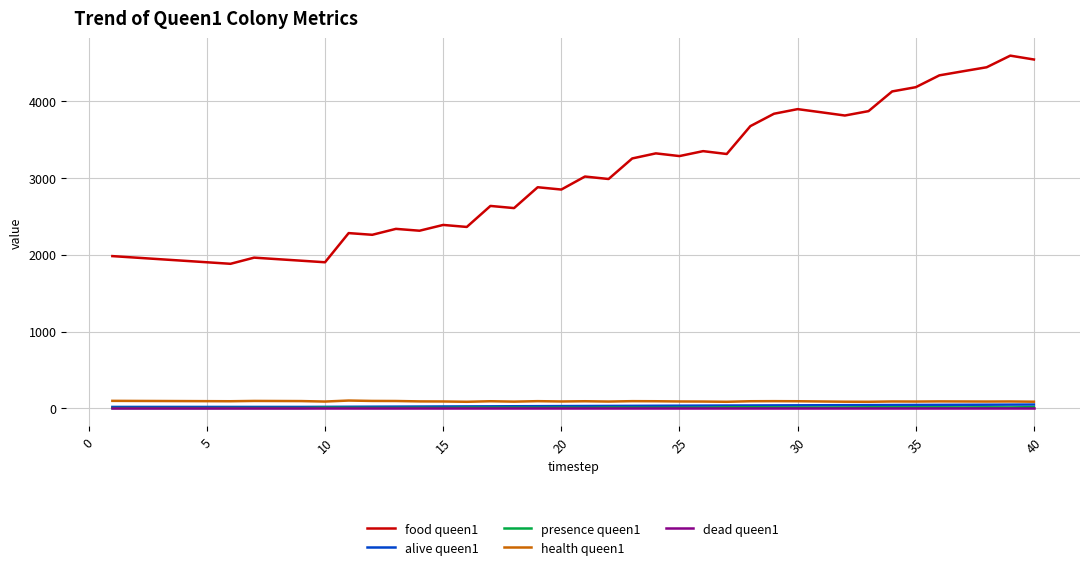

Does the chart display data point markers on the line(s)?

No